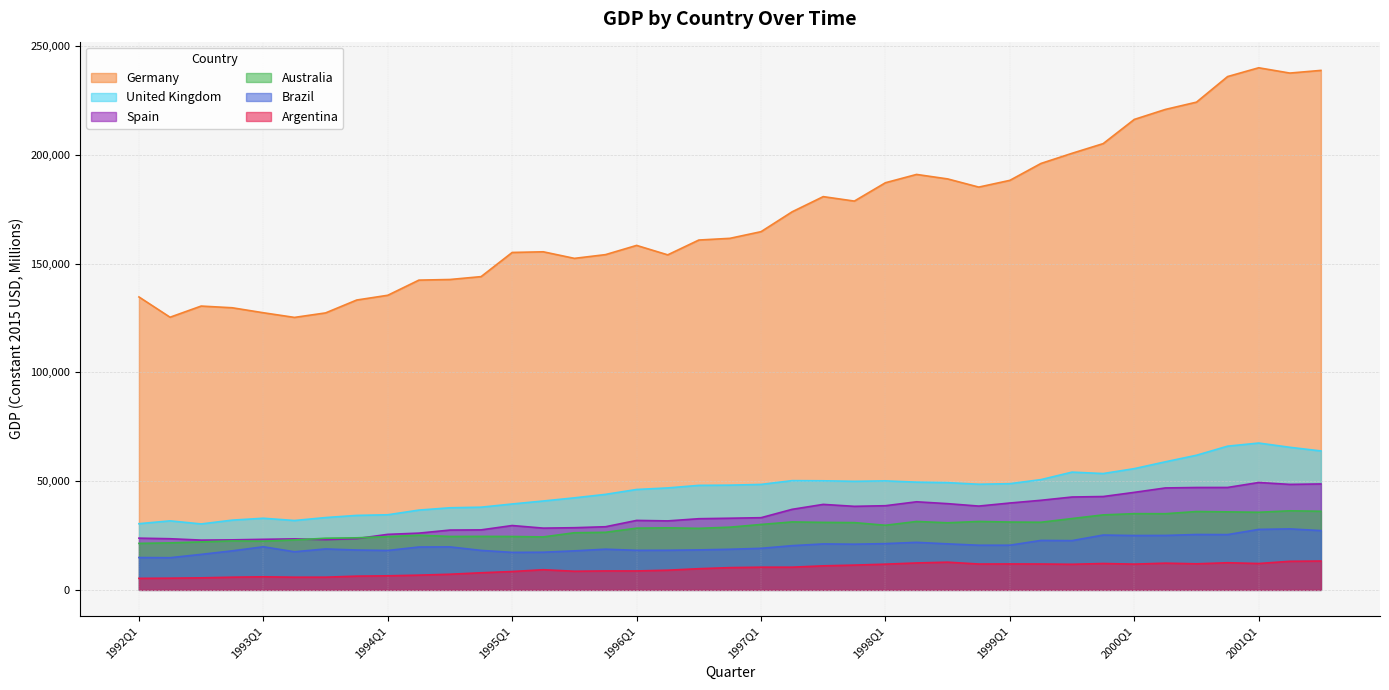

Which series has the largest total across all categories?

Germany